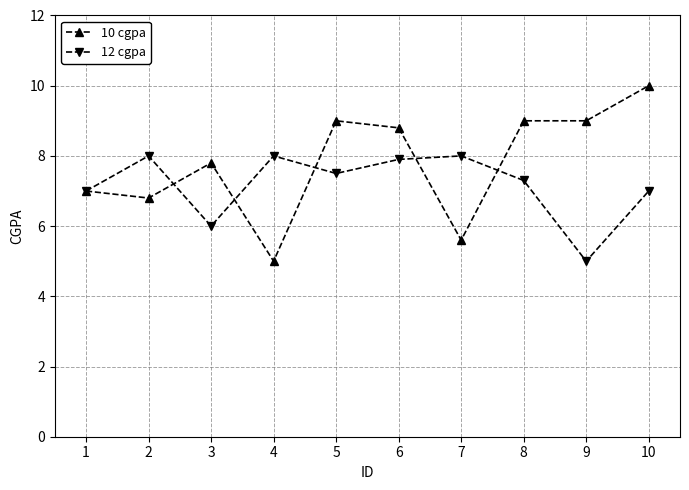

Where does the 10 cgpa series first go above 8?

5